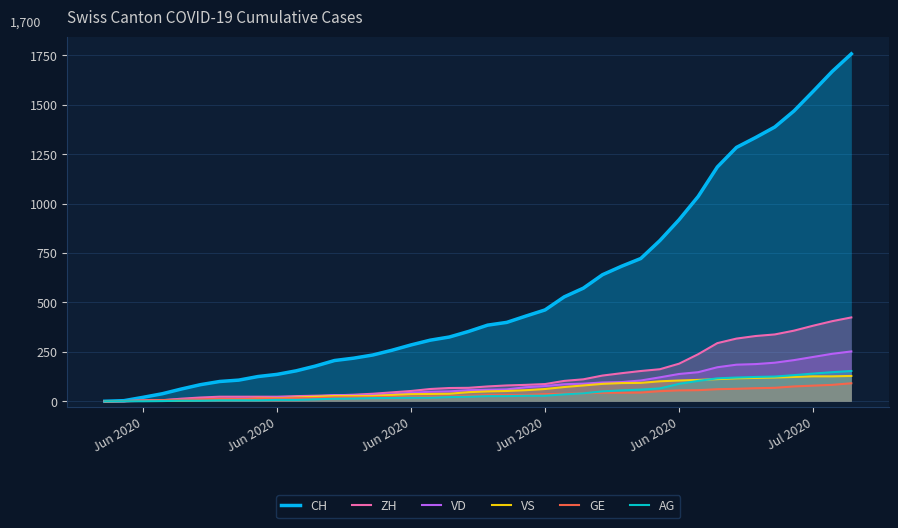

Reading left to right, extract all data points from this chart.

CH: 0	3	20	38	62	84	100	107	125	136	154	178	206	218	234	258	285	309	325	353	385	399	431	462	528	572	640	683	722	813	918	1036	1185	1284	1334	1387	1468	1567	1668	1757
ZH: 0	0	2	5	13	19	23	23	23	23	26	28	30	33	38	45	52	62	67	68	75	80	83	87	103	111	130	142	153	162	190	238	294	317	330	338	357	382	405	424
VD: 0	0	4	6	9	11	13	15	16	19	20	24	31	31	32	35	43	48	50	56	58	60	71	77	86	89	95	97	105	121	138	147	172	185	188	195	208	224	240	252
VS: 0	1	2	2	4	6	7	9	14	15	19	23	27	27	27	32	36	37	38	46	50	52	56	62	72	80	88	92	93	101	105	108	112	116	118	120	123	126	126	128
GE: 0	1	4	6	8	10	13	13	14	14	16	16	20	20	20	22	22	23	23	27	31	31	32	36	38	40	43	43	44	51	55	56	61	63	66	68	75	79	83	91
AG: 0	0	0	1	3	3	5	5	5	7	7	10	13	14	16	17	18	18	21	23	26	26	28	28	35	40	50	55	59	65	88	103	116	120	123	125	132	140	147	153